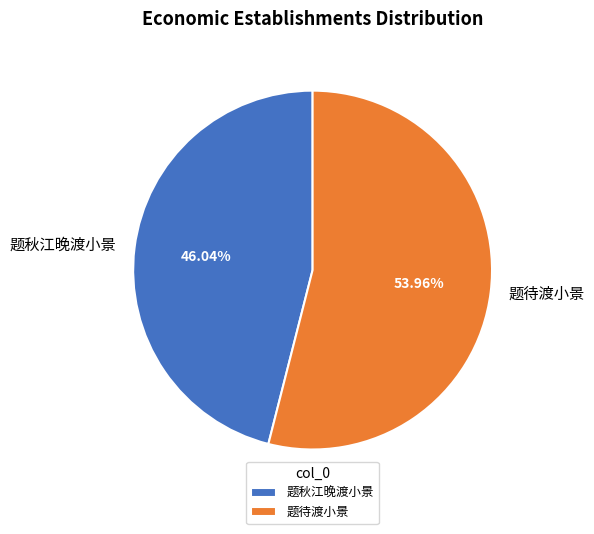

Do 题待渡小景 and 题秋江晚渡小景 together represent more than half of the pie?

Yes